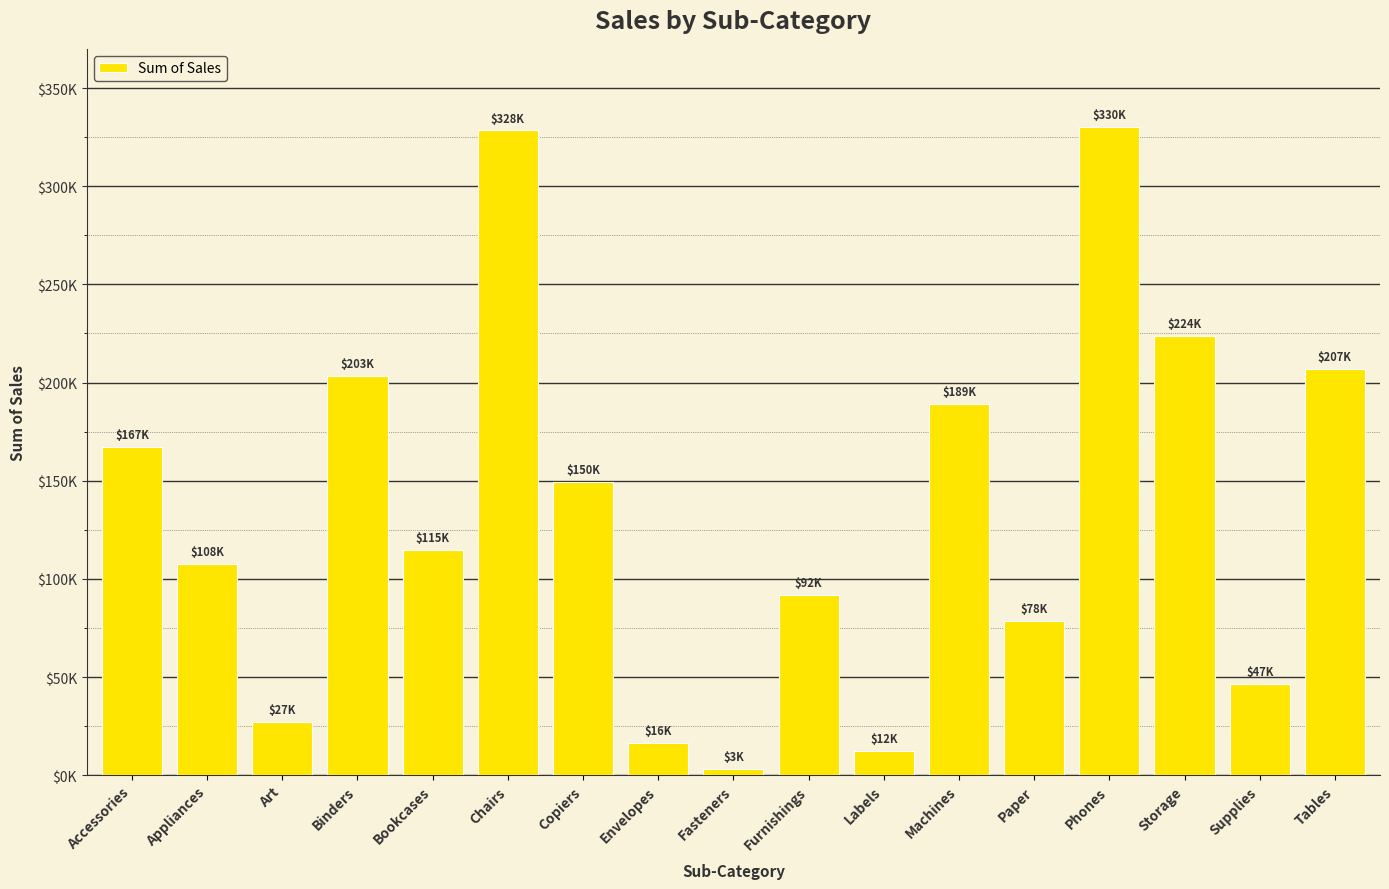

What is the greatest value displayed?

330007.1